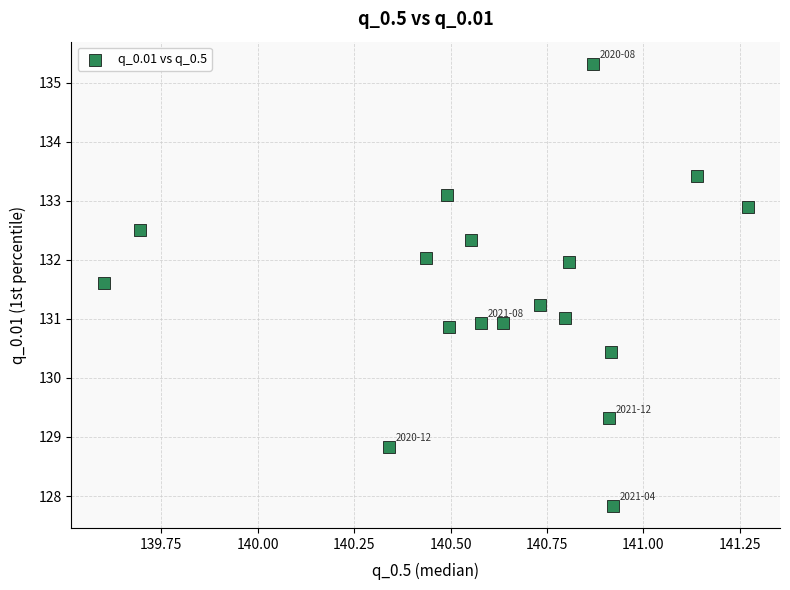

What is the range of Y values (max minus min)?

7.5